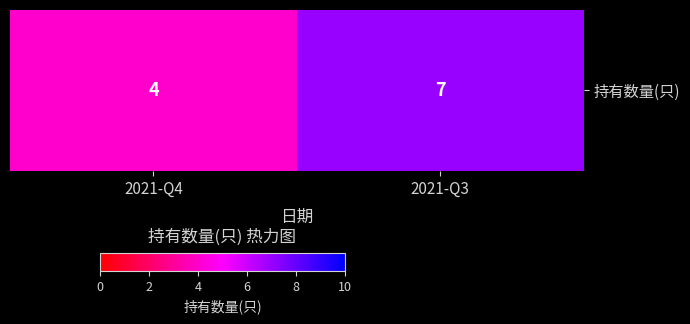

Reading left to right, list all the values displayed in this chart.

2021-Q4=4	2021-Q3=7